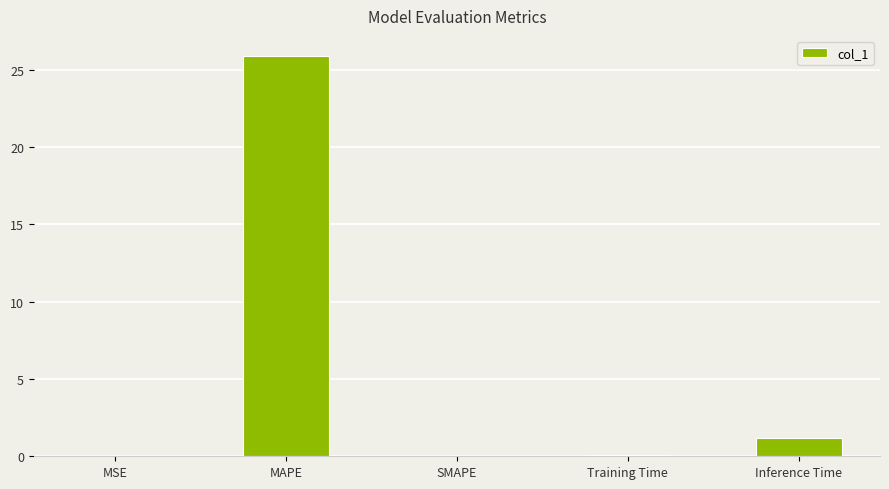

What is the sum of all values?

27.2